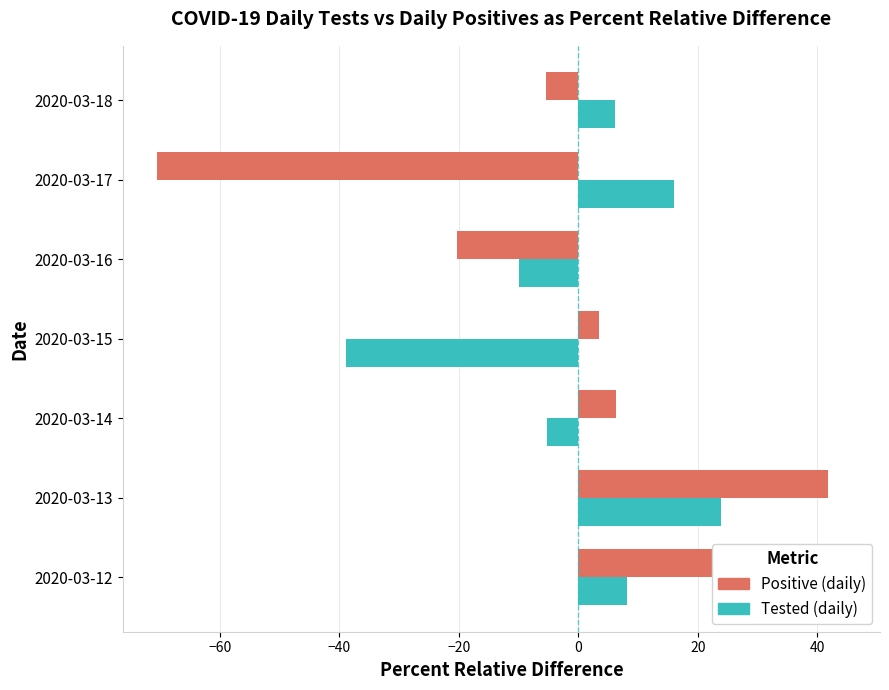

Rank the series by their average value, from lowest to highest.

Tested (daily), Positive (daily)